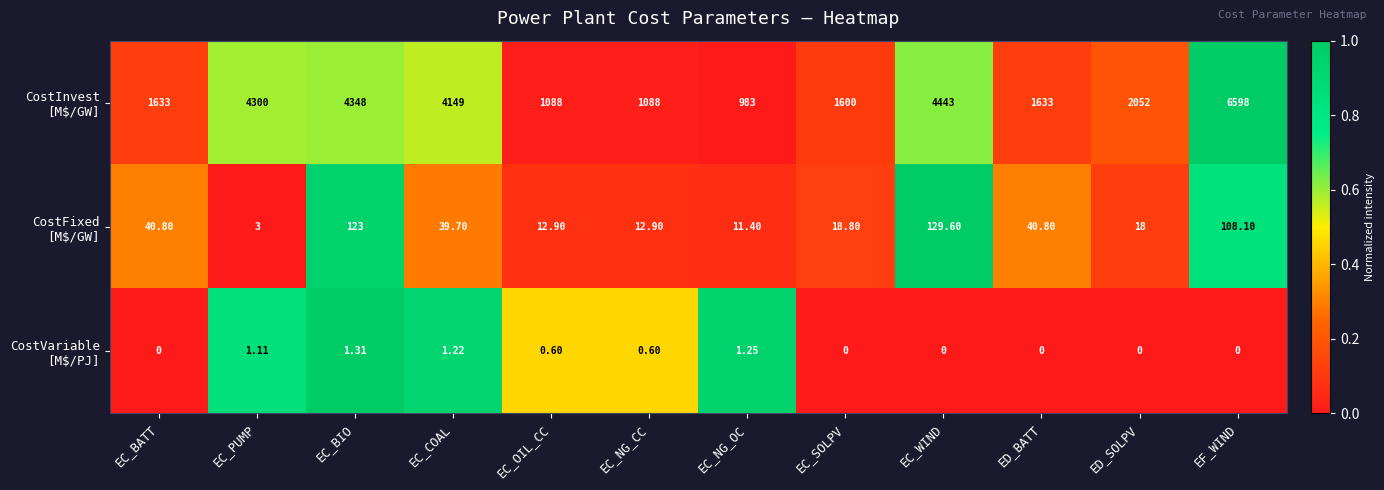

At which category is the sum across all series the highest?

EF_WIND